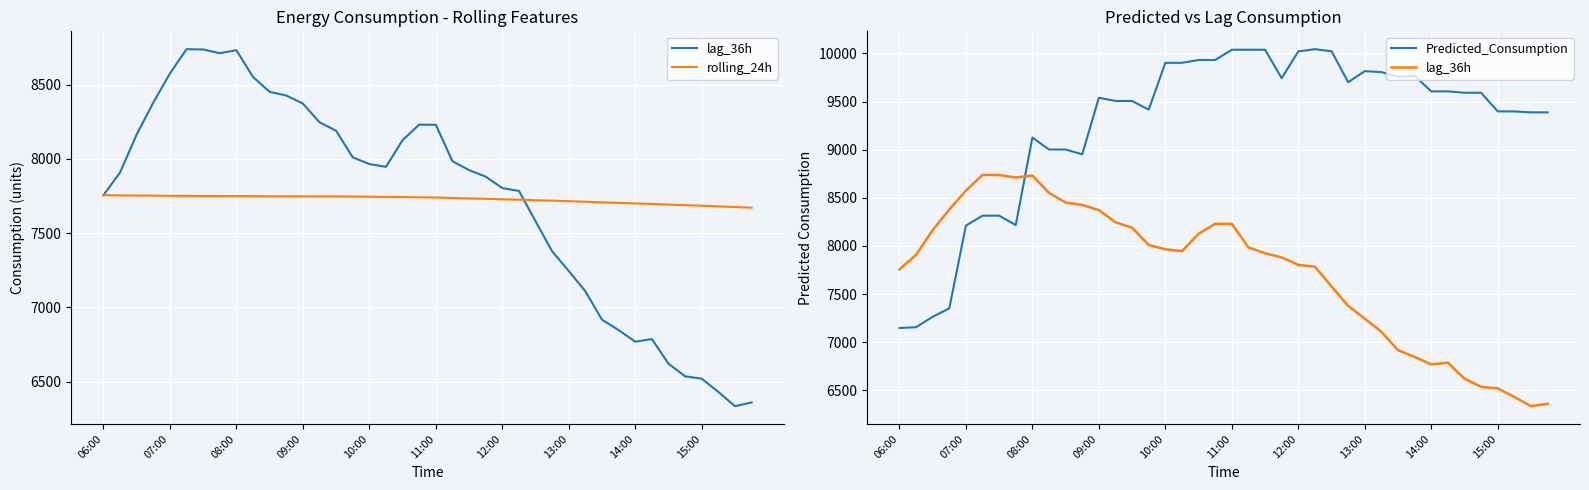

The value of Predicted_Consumption at 25 is 10044.0. True or false?

True